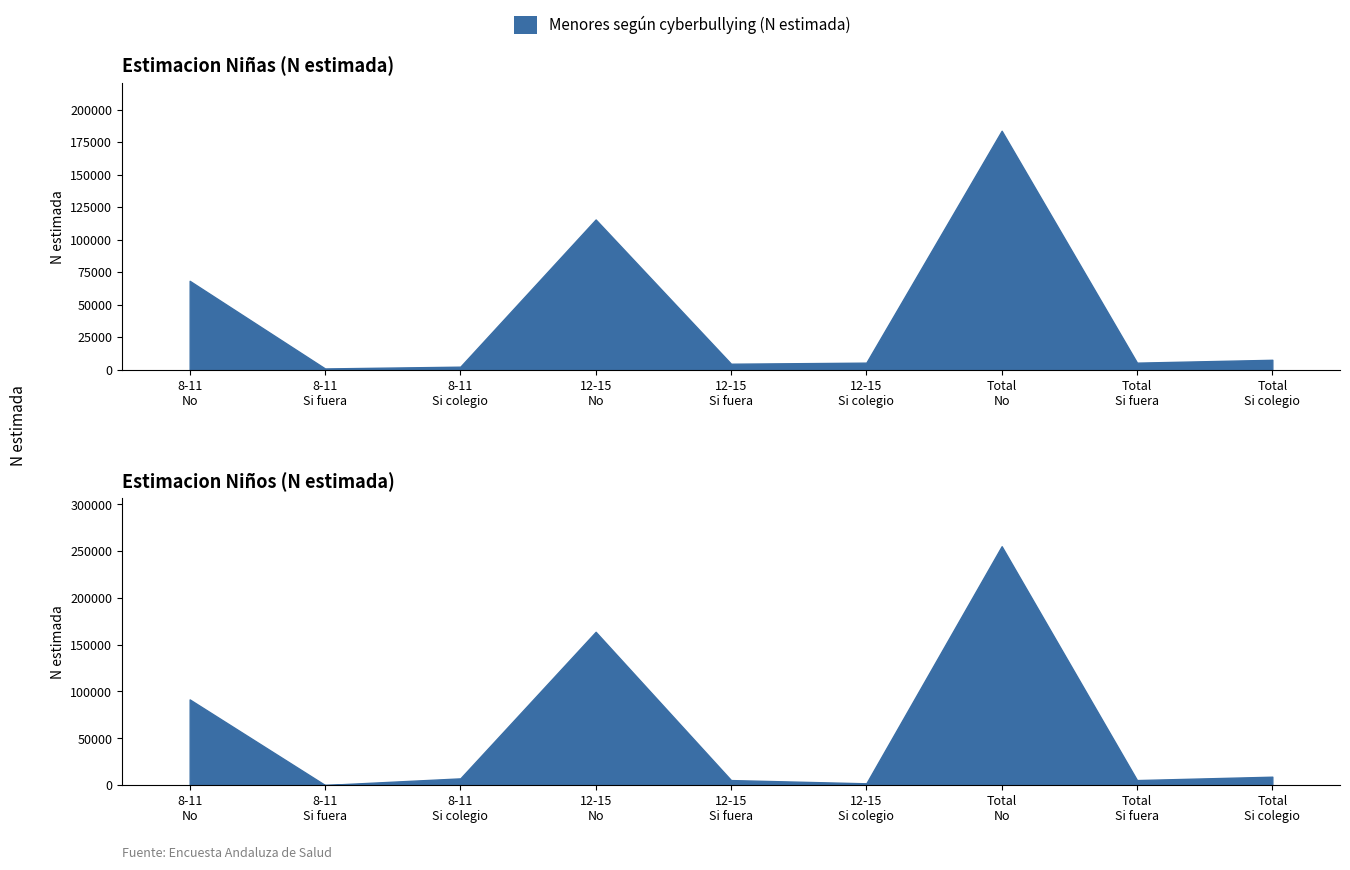

At which category does N estimada Nina reach its first local peak?

12-15 No